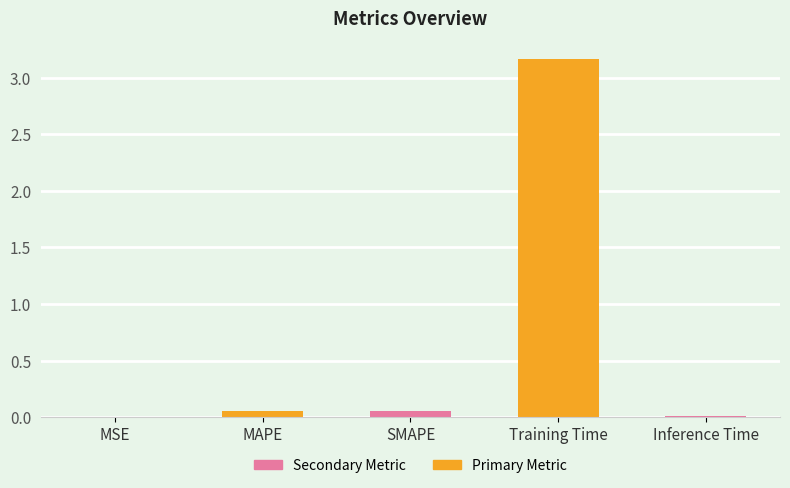

Does the chart contain any negative values?

No